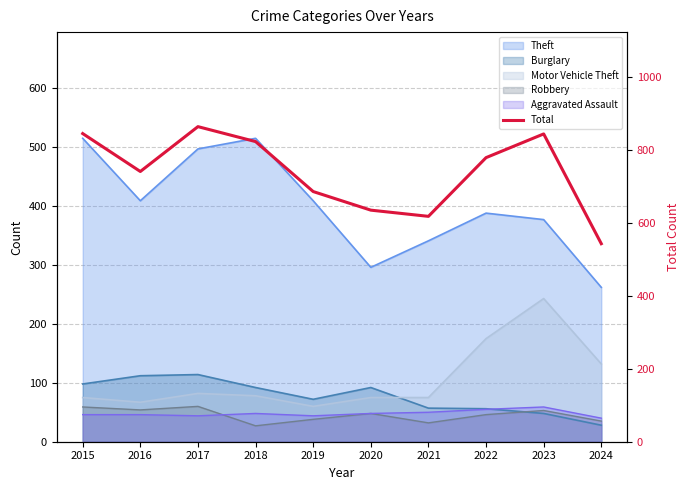

Read the value at 2019, to the nearest 5.

685